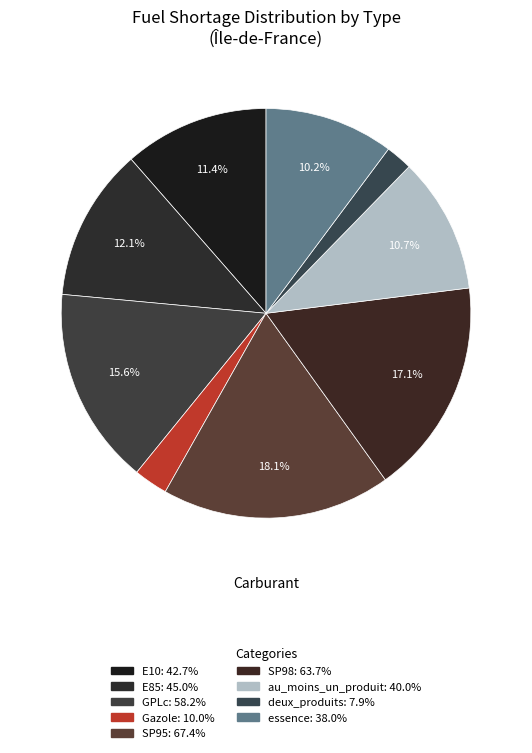

Is there a majority slice in this chart?

No